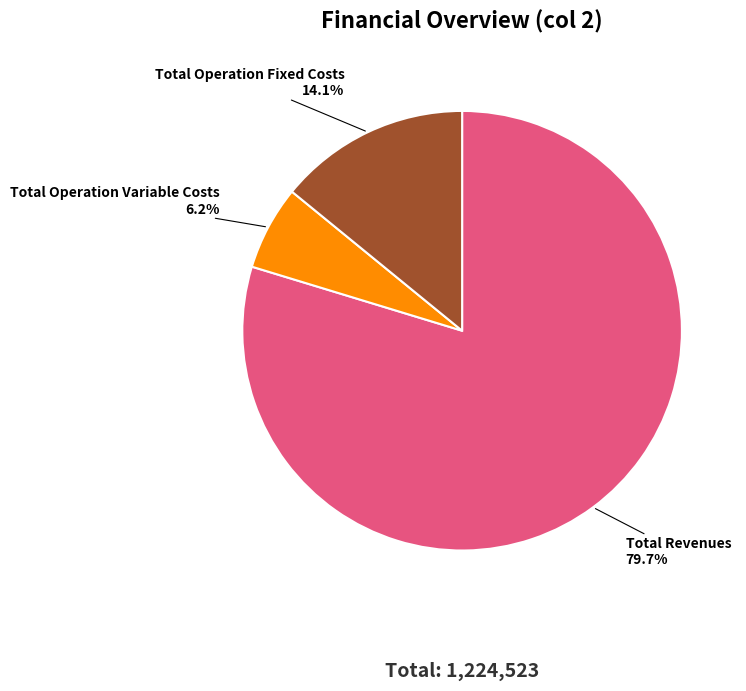

Is there a majority slice in this chart?

Yes